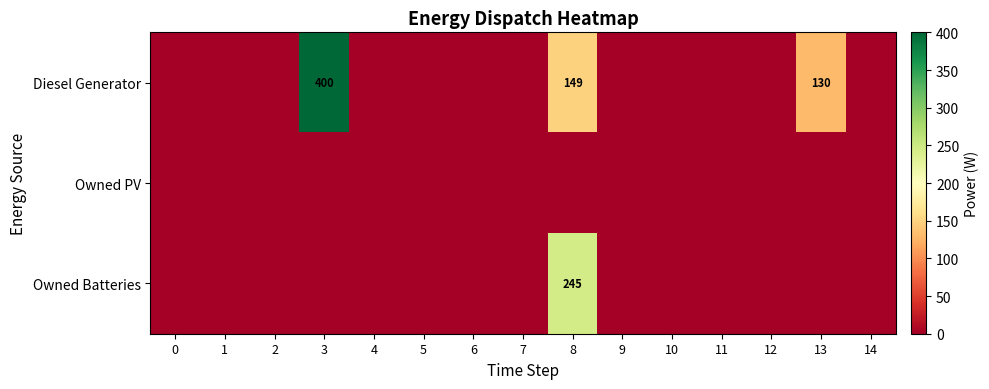

What is the average value of the row_2 series?

16